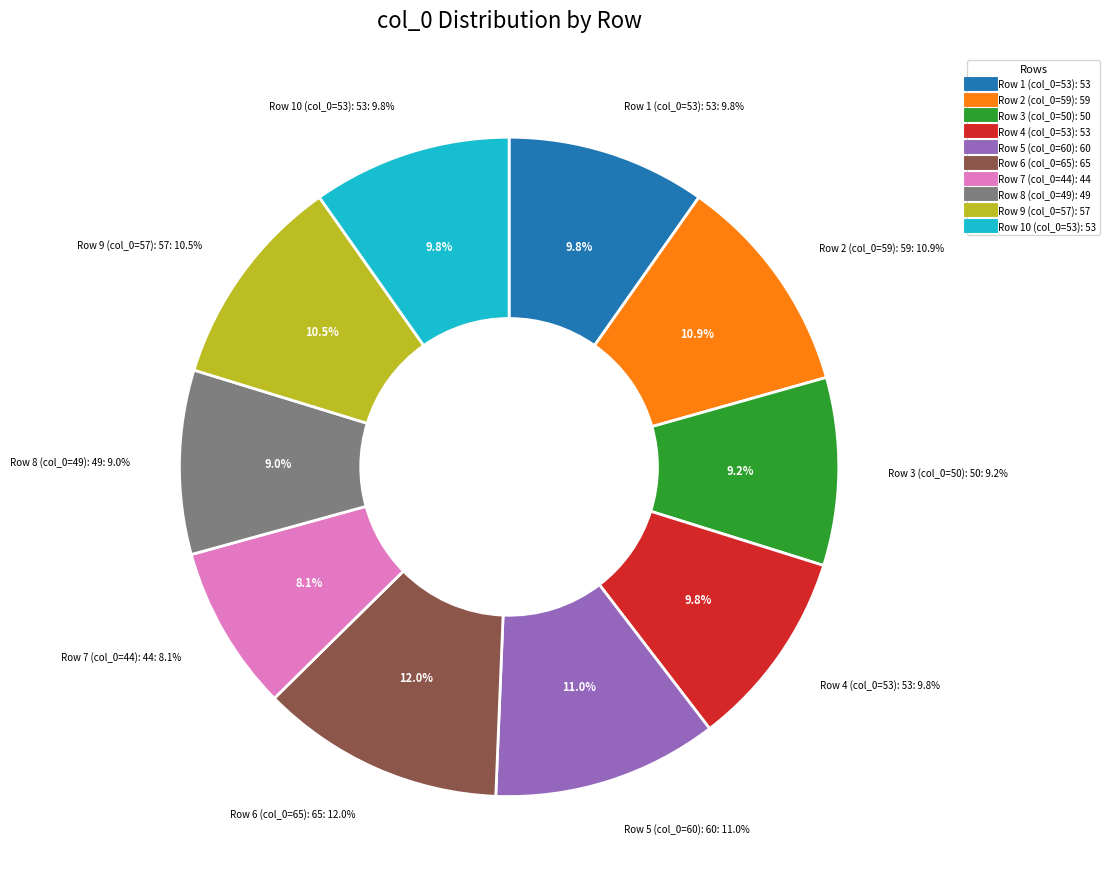

How many slices are in this pie chart?

10